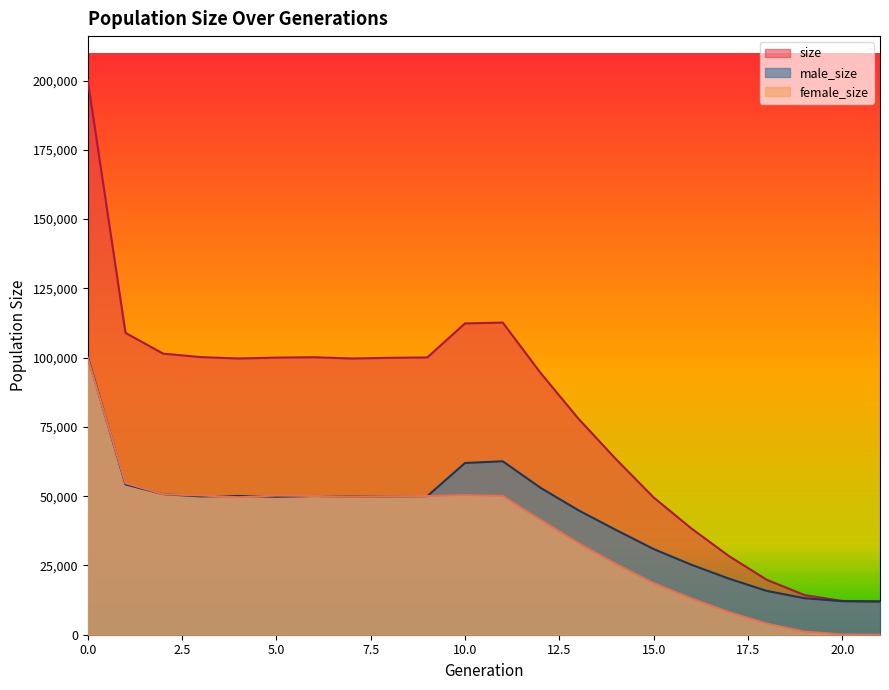

At 17, list the series in order from smallest to largest.

female_size, male_size, size